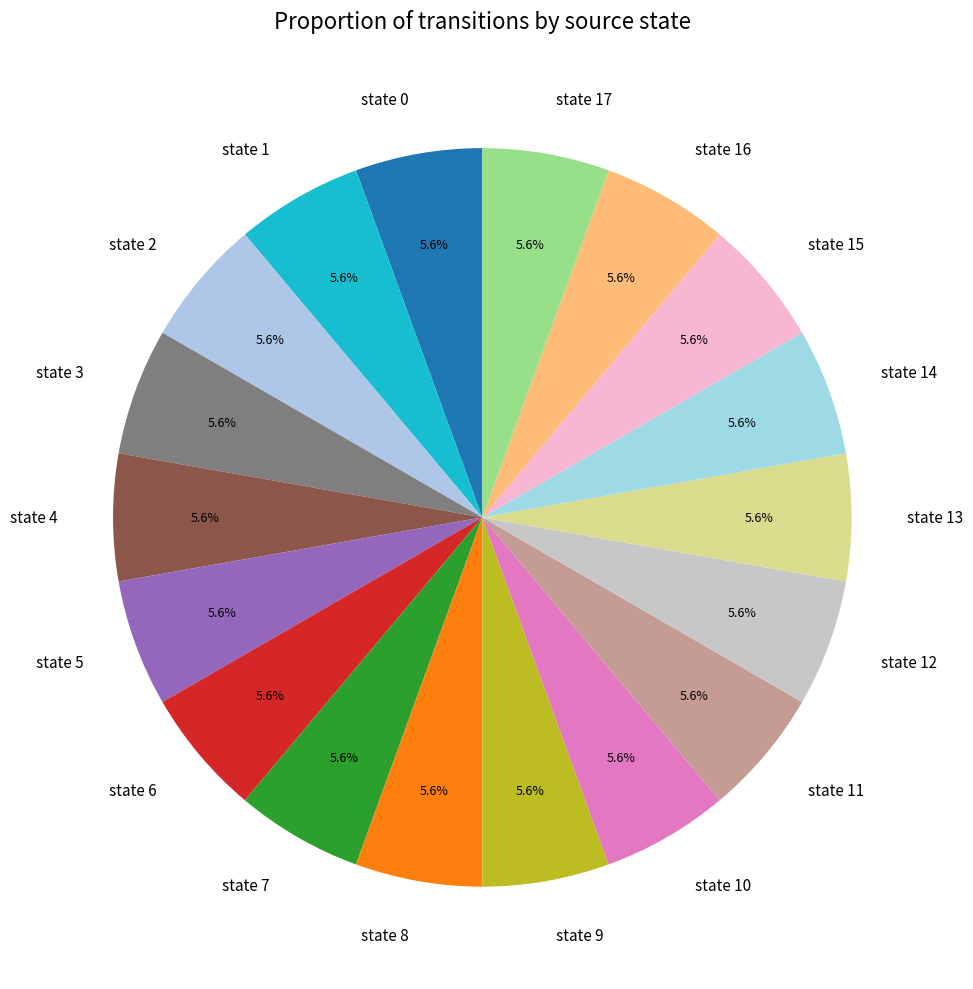

Count the number of slices in the pie.

18